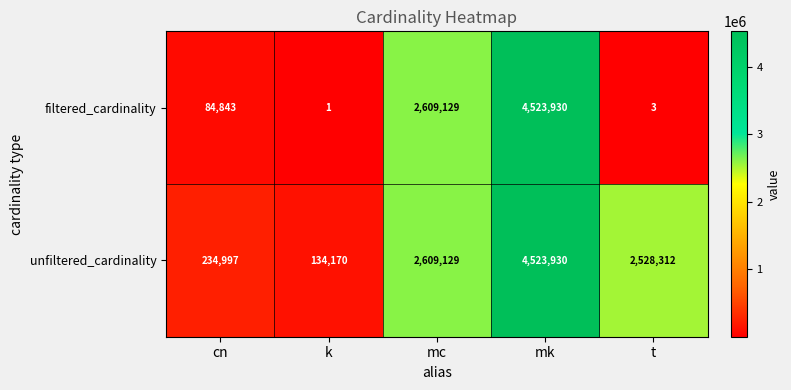

Which label corresponds to the smallest value in the chart?

k